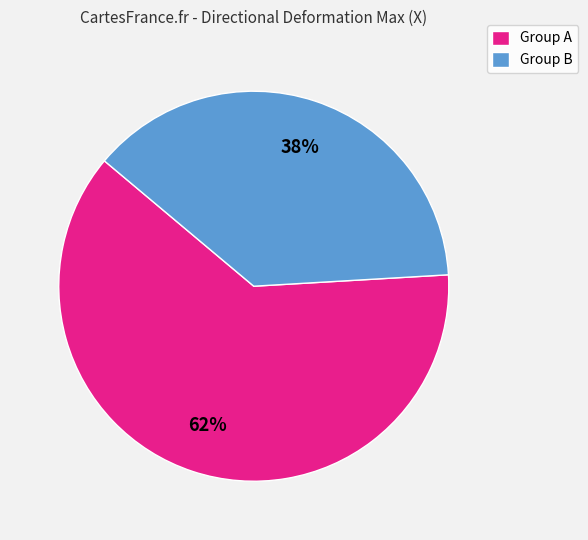

Which has a higher value, Group A or Group B?

Group A